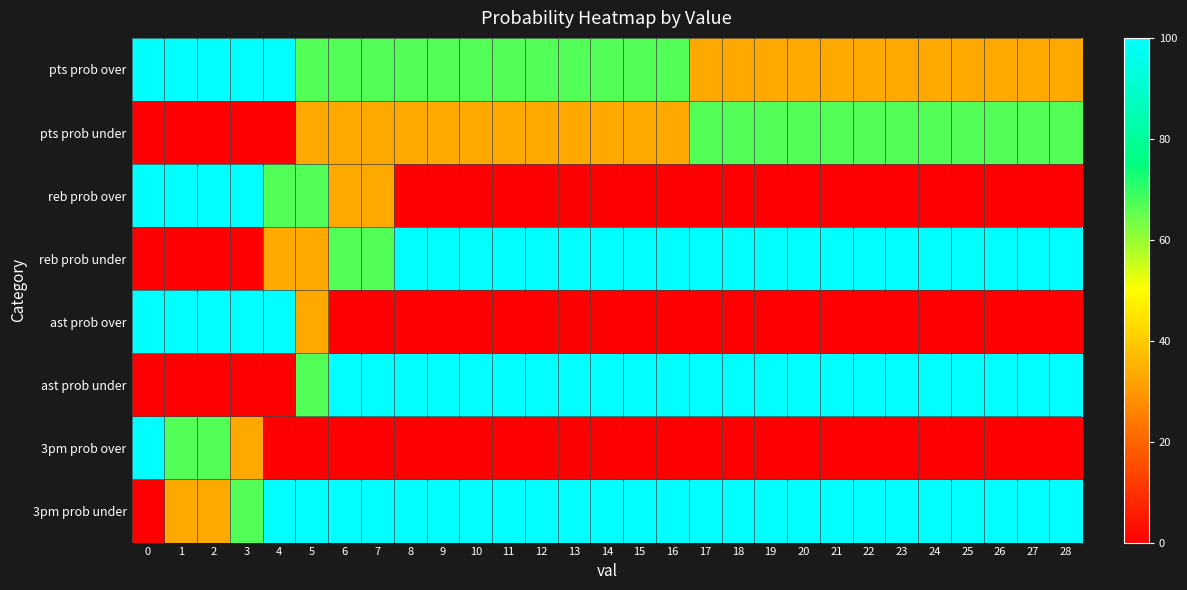

Reading right to left, list all the values displayed in this chart.

pts prob over: 28=33	27=33	26=33	25=33	24=33	23=33	22=33	21=33	20=33	19=33	18=33	17=33	16=67	15=67	14=67	13=67	12=67	11=67	10=67	9=67	8=67	7=67	6=67	5=67	4=100	3=100	2=100	1=100	0=100
pts prob under: 28=67	27=67	26=67	25=67	24=67	23=67	22=67	21=67	20=67	19=67	18=67	17=67	16=33	15=33	14=33	13=33	12=33	11=33	10=33	9=33	8=33	7=33	6=33	5=33	4=0	3=0	2=0	1=0	0=0
reb prob over: 28=0	27=0	26=0	25=0	24=0	23=0	22=0	21=0	20=0	19=0	18=0	17=0	16=0	15=0	14=0	13=0	12=0	11=0	10=0	9=0	8=0	7=33	6=33	5=67	4=67	3=100	2=100	1=100	0=100
reb prob under: 28=100	27=100	26=100	25=100	24=100	23=100	22=100	21=100	20=100	19=100	18=100	17=100	16=100	15=100	14=100	13=100	12=100	11=100	10=100	9=100	8=100	7=67	6=67	5=33	4=33	3=0	2=0	1=0	0=0
ast prob over: 28=0	27=0	26=0	25=0	24=0	23=0	22=0	21=0	20=0	19=0	18=0	17=0	16=0	15=0	14=0	13=0	12=0	11=0	10=0	9=0	8=0	7=0	6=0	5=33	4=100	3=100	2=100	1=100	0=100
ast prob under: 28=100	27=100	26=100	25=100	24=100	23=100	22=100	21=100	20=100	19=100	18=100	17=100	16=100	15=100	14=100	13=100	12=100	11=100	10=100	9=100	8=100	7=100	6=100	5=67	4=0	3=0	2=0	1=0	0=0
3pm prob over: 28=0	27=0	26=0	25=0	24=0	23=0	22=0	21=0	20=0	19=0	18=0	17=0	16=0	15=0	14=0	13=0	12=0	11=0	10=0	9=0	8=0	7=0	6=0	5=0	4=0	3=33	2=67	1=67	0=100
3pm prob under: 28=100	27=100	26=100	25=100	24=100	23=100	22=100	21=100	20=100	19=100	18=100	17=100	16=100	15=100	14=100	13=100	12=100	11=100	10=100	9=100	8=100	7=100	6=100	5=100	4=100	3=67	2=33	1=33	0=0